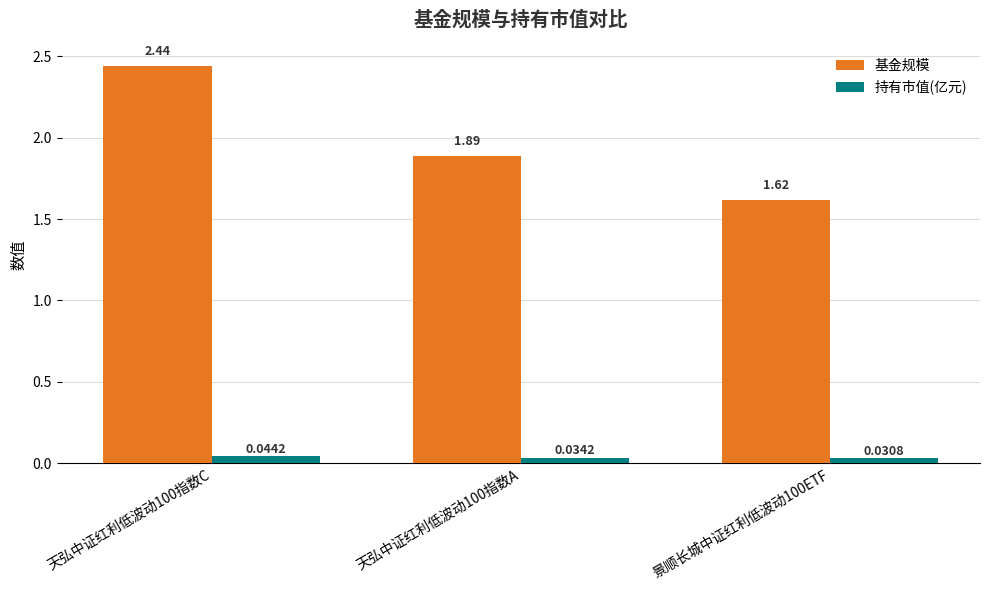

How many series are shown in this chart?

2